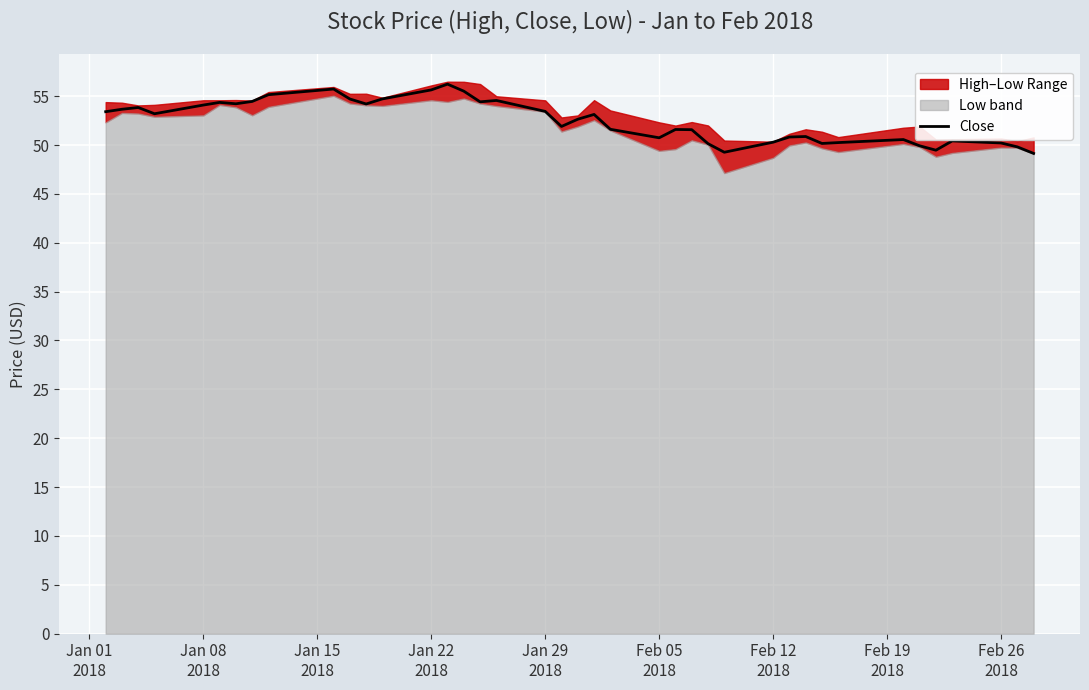

What is the highest value of the Close series?

56.2